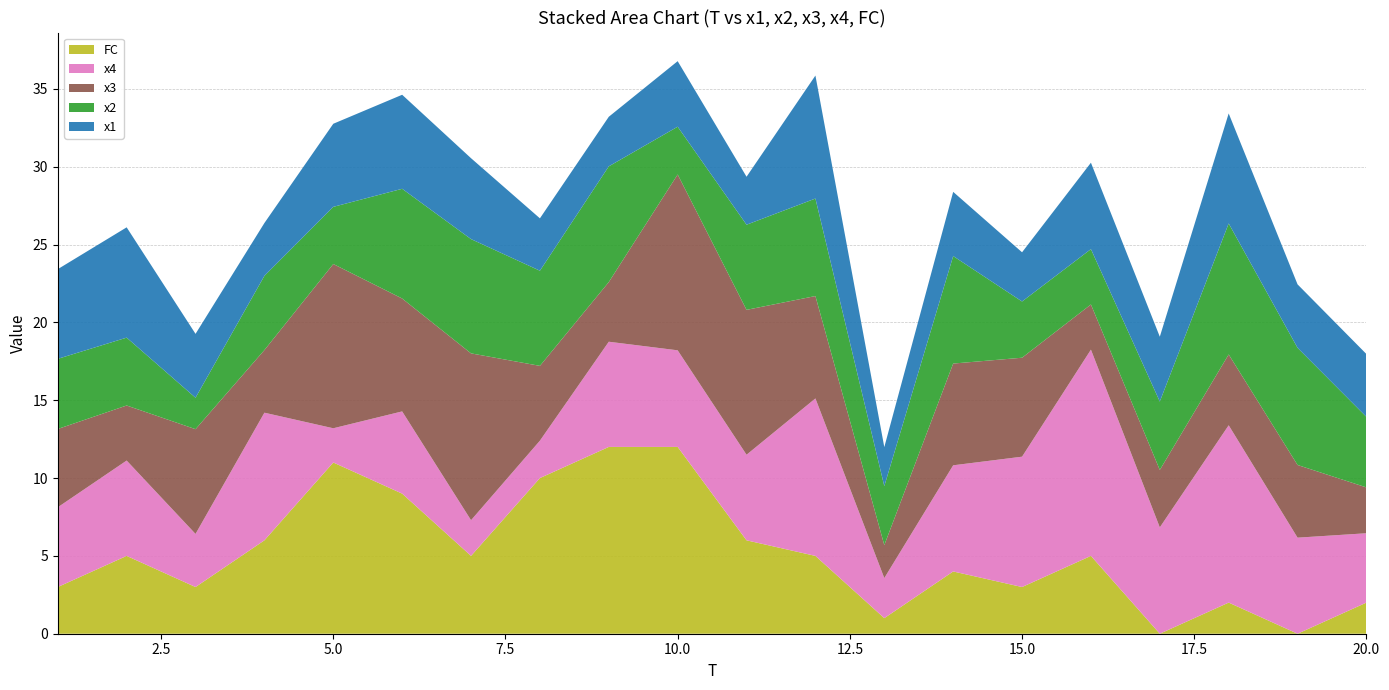

Reading left to right, list all the values displayed in this chart.

x1: 1=5.8	2=7.1	3=4.1	4=3.4	5=5.3	6=6.0	7=5.2	8=3.4	9=3.2	10=4.2	11=3.1	12=7.9	13=2.5	14=4.1	15=3.2	16=5.6	17=4.2	18=7.1	19=4.1	20=4.0
x2: 1=4.5	2=4.4	3=2.0	4=4.8	5=3.7	6=7.0	7=7.3	8=6.1	9=7.4	10=3.1	11=5.5	12=6.3	13=3.8	14=6.9	15=3.6	16=3.6	17=4.4	18=8.4	19=7.5	20=4.5
x3: 1=5.0	2=3.5	3=6.7	4=4.0	5=10.6	6=7.3	7=10.7	8=4.8	9=3.8	10=11.3	11=9.3	12=6.6	13=2.1	14=6.5	15=6.4	16=2.9	17=3.7	18=4.5	19=4.7	20=2.9
x4: 1=5.1	2=6.1	3=3.4	4=8.2	5=2.2	6=5.3	7=2.3	8=2.4	9=6.8	10=6.2	11=5.5	12=10.1	13=2.6	14=6.8	15=8.4	16=13.2	17=6.8	18=11.4	19=6.2	20=4.5
FC: 1=3.0	2=5.0	3=3.0	4=6.0	5=11.0	6=9.0	7=5.0	8=10.0	9=12.0	10=12.0	11=6.0	12=5.0	13=1.0	14=4.0	15=3.0	16=5.0	17=0.0	18=2.0	19=0.0	20=2.0